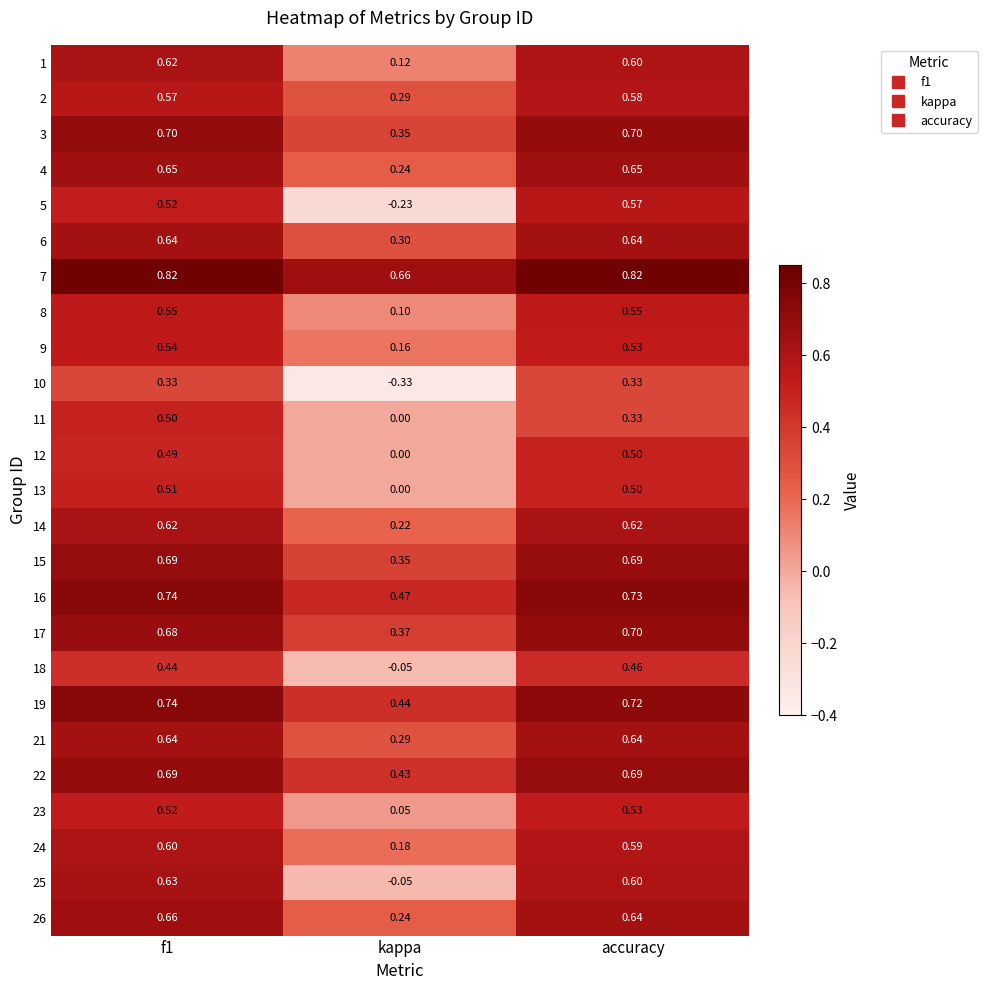

Count the number of data series in this chart.

25